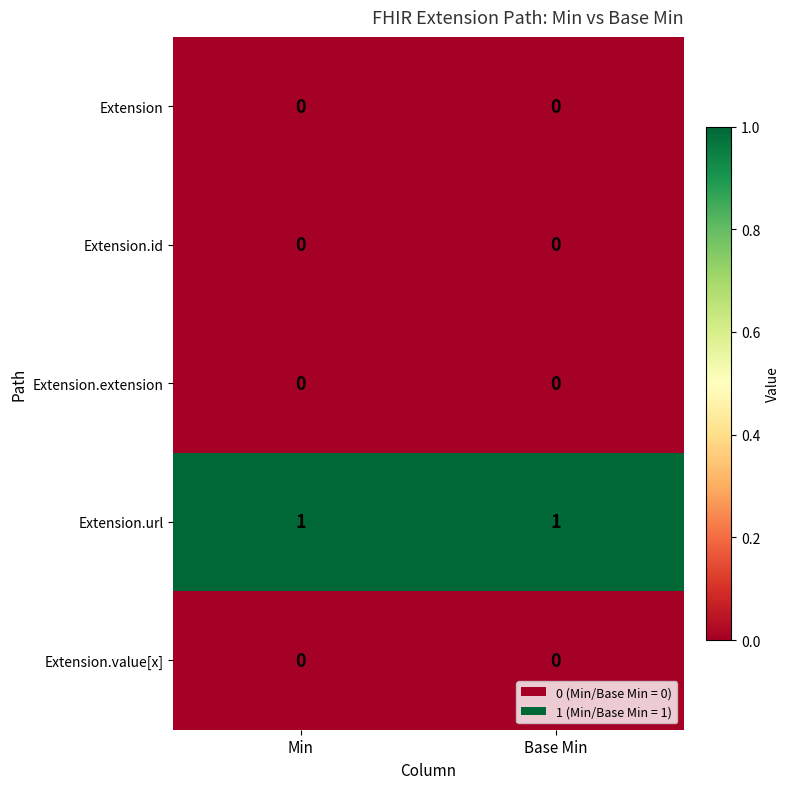

Reading left to right, list all the values displayed in this chart.

Extension: Min=0	Base Min=0
Extension.id: Min=0	Base Min=0
Extension.extension: Min=0	Base Min=0
Extension.url: Min=1	Base Min=1
Extension.value[x]: Min=0	Base Min=0